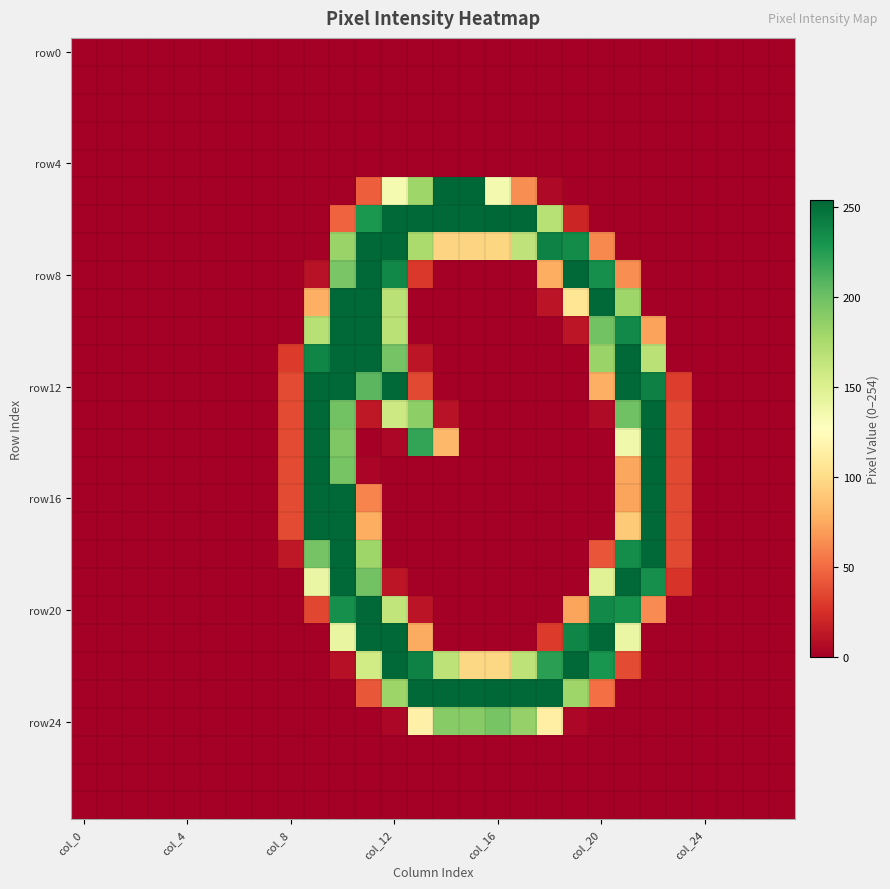

Which category has the lowest value across all series?

col_0